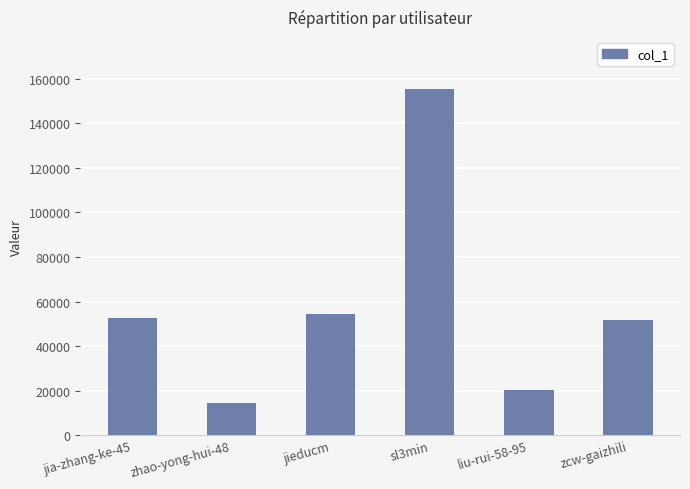

How many data points are less than 52481?

3